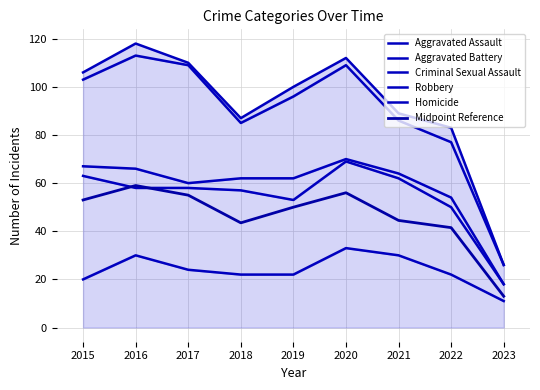

Reading left to right, what are all the values shown in this chart?

Aggravated Assault: 2015=20.0	2016=30.0	2017=24.0	2018=22.0	2019=22.0	2020=33.0	2021=30.0	2022=22.0	2023=11.0
Aggravated Battery: 2015=63.0	2016=58.0	2017=58.0	2018=57.0	2019=53.0	2020=69.0	2021=62.0	2022=50.0	2023=18.0
Criminal Sexual Assault: 2015=67.0	2016=66.0	2017=60.0	2018=62.0	2019=62.0	2020=70.0	2021=64.0	2022=54.0	2023=18.0
Robbery: 2015=103.0	2016=113.0	2017=109.0	2018=85.0	2019=96.0	2020=109.0	2021=86.0	2022=77.0	2023=26.0
Homicide: 2015=106.0	2016=118.0	2017=110.0	2018=87.0	2019=100.0	2020=112.0	2021=89.0	2022=83.0	2023=26.0
Midpoint Reference: 2015=53.0	2016=59.0	2017=55.0	2018=43.5	2019=50.0	2020=56.0	2021=44.5	2022=41.5	2023=13.0